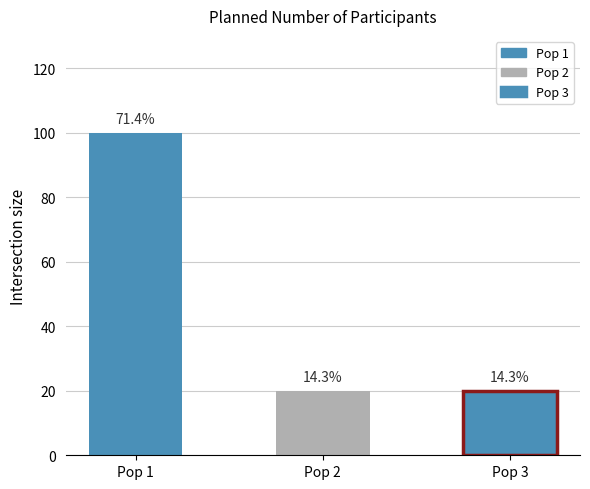

Reading left to right, what are all the values shown in this chart?

Pop 1=100	Pop 2=20	Pop 3=20